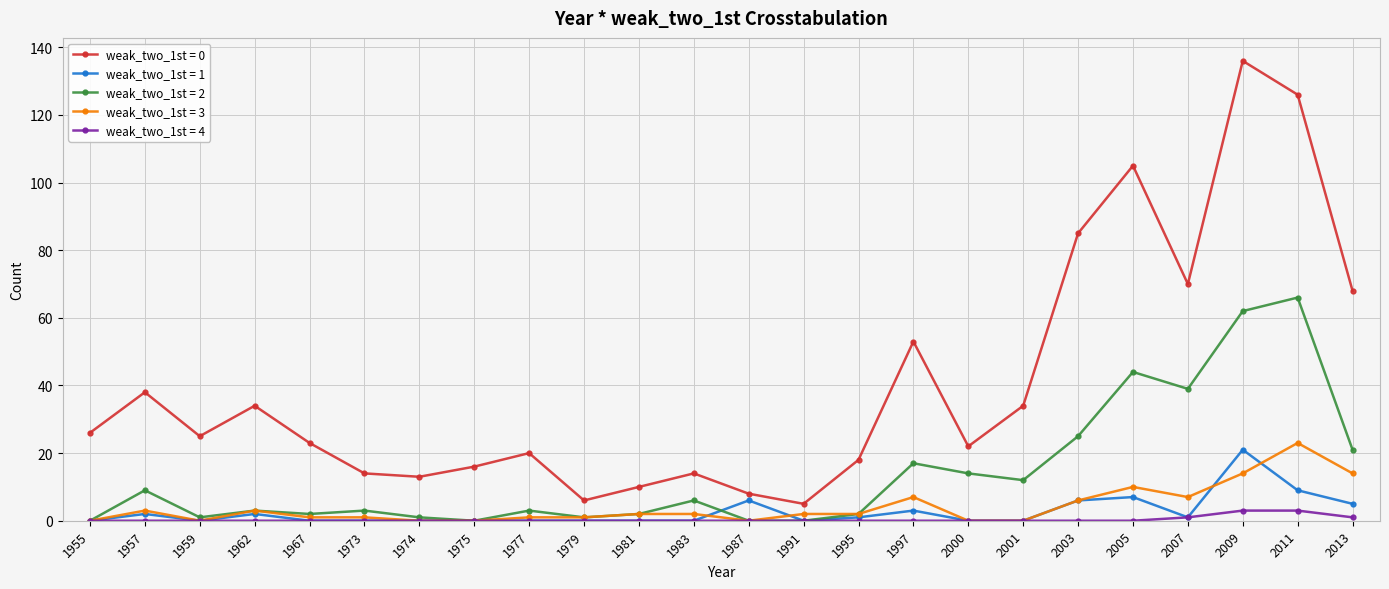

True or false: weak_two_1st = 2 has more than 2 interior local peaks.

True